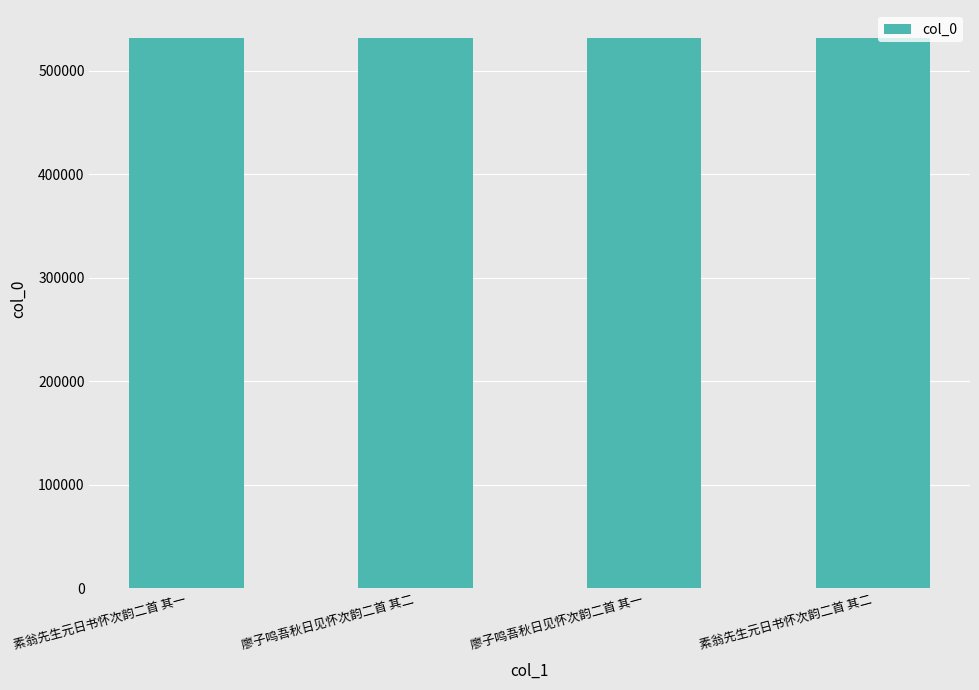

Approximately how many times larger is the value at 素翁先生元日书怀次韵二首 其一 compared to 廖子鸣吾秋日见怀次韵二首 其二?

1.0